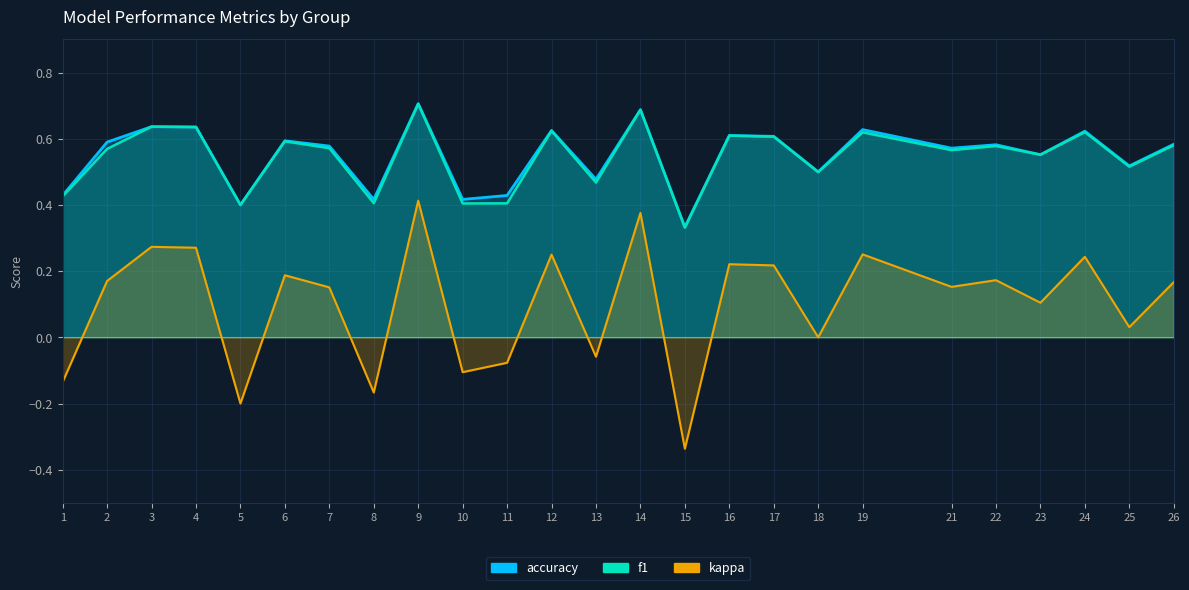

How many lines are shown in the chart?

3